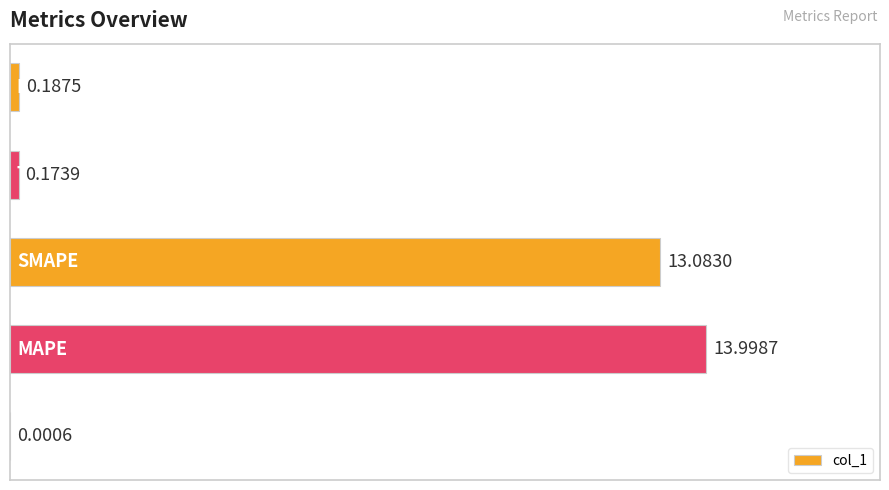

What is the sum of all values?

27.4